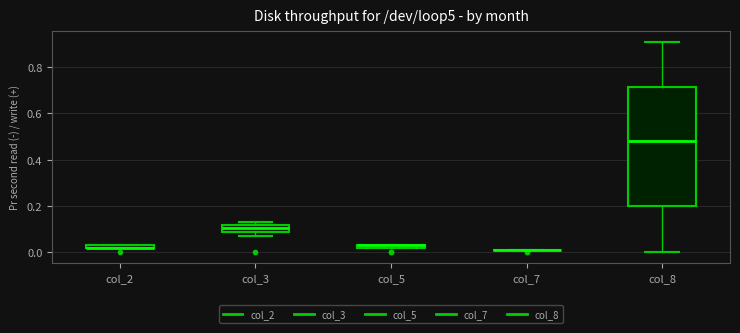

Where is the upper edge of the box for col_8 on the y-axis? The values are not printed on the chart, so give them approximately, as read against the axis.

0.72